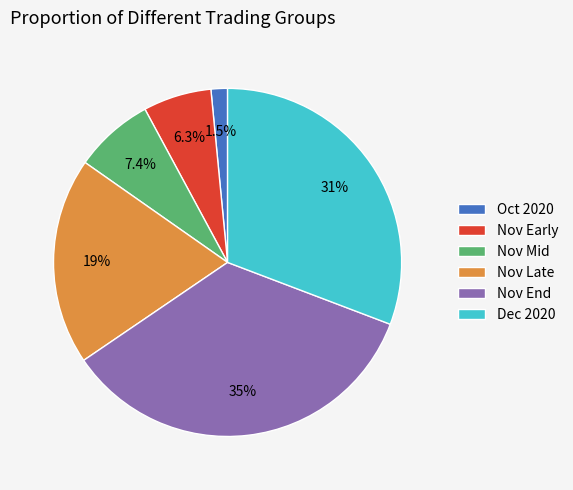

Rank the categories by value from highest to lowest.

Nov End, Dec 2020, Nov Late, Nov Mid, Nov Early, Oct 2020